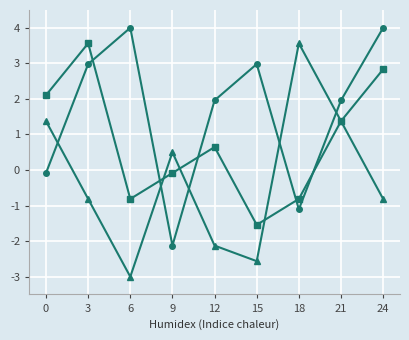

What is the greatest value displayed?

4.0